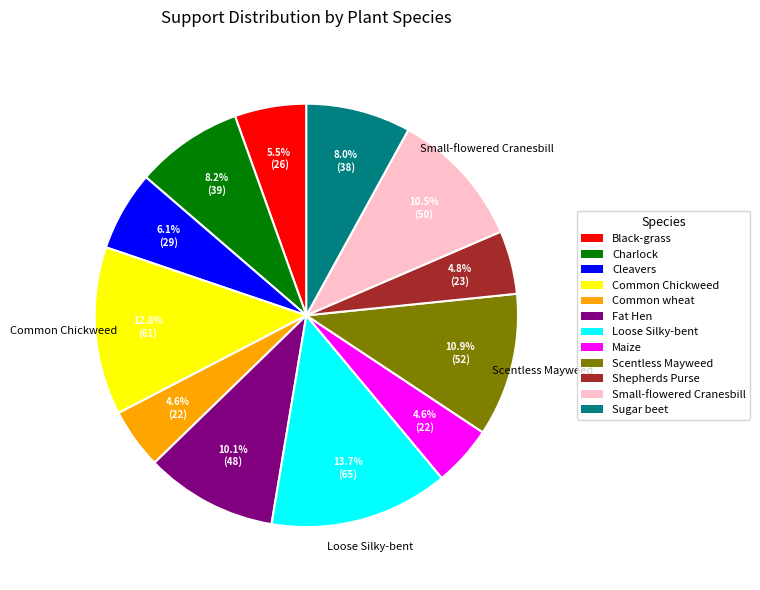

Is there a majority slice in this chart?

No